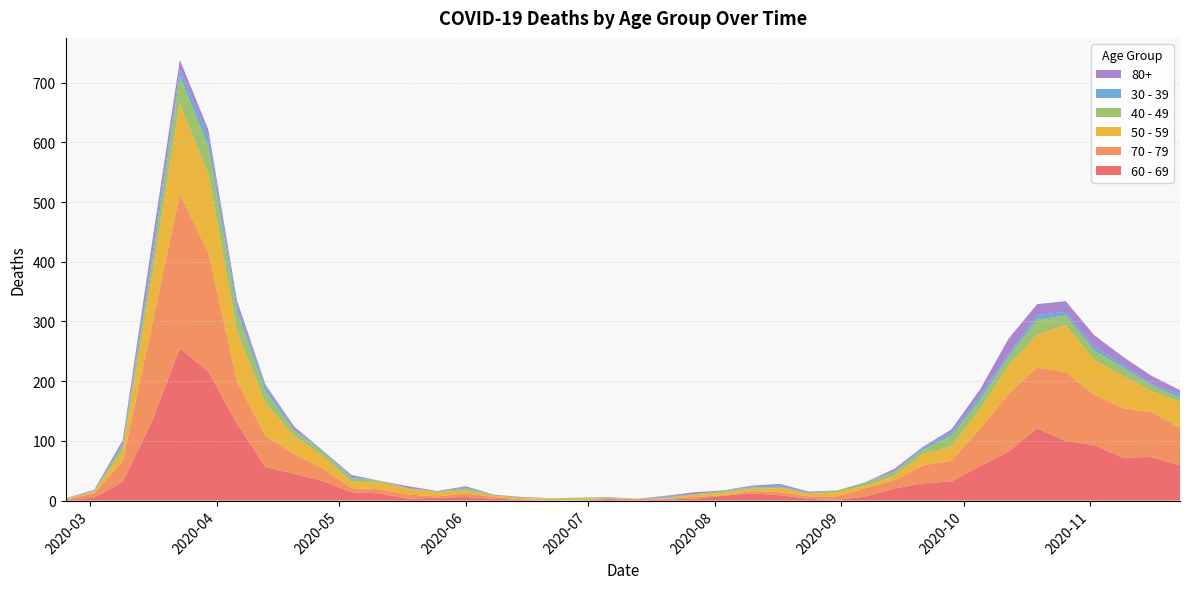

Reading right to left, what are all the values shown in this chart?

60 - 69: 2020-11-23=59	2020-11-16=73	2020-11-09=72	2020-11-02=93	2020-10-26=100	2020-10-19=121	2020-10-12=82	2020-10-05=58	2020-09-28=32	2020-09-21=29	2020-09-14=20	2020-09-07=7	2020-08-31=1	2020-08-24=3	2020-08-17=9	2020-08-10=12	2020-08-03=8	2020-07-27=3	2020-07-20=2	2020-07-13=0	2020-07-06=3	2020-06-29=0	2020-06-22=0	2020-06-15=1	2020-06-08=3	2020-06-01=6	2020-05-25=5	2020-05-18=3	2020-05-11=12	2020-05-04=14	2020-04-27=33	2020-04-20=45	2020-04-13=56	2020-04-06=129	2020-03-30=216	2020-03-23=255	2020-03-16=130	2020-03-09=31	2020-03-02=5	2020-02-24=1
70 - 79: 2020-11-23=63	2020-11-16=75	2020-11-09=83	2020-11-02=84	2020-10-26=115	2020-10-19=102	2020-10-12=97	2020-10-05=62	2020-09-28=35	2020-09-21=30	2020-09-14=14	2020-09-07=14	2020-08-31=6	2020-08-24=4	2020-08-17=5	2020-08-10=4	2020-08-03=1	2020-07-27=3	2020-07-20=1	2020-07-13=3	2020-07-06=0	2020-06-29=0	2020-06-22=1	2020-06-15=1	2020-06-08=3	2020-06-01=6	2020-05-25=2	2020-05-18=7	2020-05-11=7	2020-05-04=7	2020-04-27=21	2020-04-20=33	2020-04-13=52	2020-04-06=71	2020-03-30=199	2020-03-23=259	2020-03-16=158	2020-03-09=35	2020-03-02=7	2020-02-24=1
50 - 59: 2020-11-23=43	2020-11-16=35	2020-11-09=54	2020-11-02=58	2020-10-26=79	2020-10-19=55	2020-10-12=47	2020-10-05=33	2020-09-28=24	2020-09-21=19	2020-09-14=7	2020-09-07=4	2020-08-31=7	2020-08-24=4	2020-08-17=7	2020-08-10=4	2020-08-03=4	2020-07-27=3	2020-07-20=1	2020-07-13=0	2020-07-06=1	2020-06-29=3	2020-06-22=2	2020-06-15=2	2020-06-08=2	2020-06-01=5	2020-05-25=7	2020-05-18=10	2020-05-11=11	2020-05-04=11	2020-04-27=21	2020-04-20=30	2020-04-13=55	2020-04-06=83	2020-03-30=131	2020-03-23=151	2020-03-16=81	2020-03-09=17	2020-03-02=3	2020-02-24=1
40 - 49: 2020-11-23=7	2020-11-16=10	2020-11-09=14	2020-11-02=16	2020-10-26=16	2020-10-19=25	2020-10-12=15	2020-10-05=15	2020-09-28=18	2020-09-21=7	2020-09-14=7	2020-09-07=5	2020-08-31=3	2020-08-24=2	2020-08-17=2	2020-08-10=2	2020-08-03=3	2020-07-27=2	2020-07-20=1	2020-07-13=0	2020-07-06=1	2020-06-29=2	2020-06-22=1	2020-06-15=1	2020-06-08=2	2020-06-01=3	2020-05-25=1	2020-05-18=0	2020-05-11=3	2020-05-04=6	2020-04-27=7	2020-04-20=9	2020-04-13=20	2020-04-06=34	2020-03-30=47	2020-03-23=46	2020-03-16=21	2020-03-09=9	2020-03-02=1	2020-02-24=1
30 - 39: 2020-11-23=7	2020-11-16=2	2020-11-09=5	2020-11-02=7	2020-10-26=6	2020-10-19=8	2020-10-12=5	2020-10-05=7	2020-09-28=5	2020-09-21=4	2020-09-14=1	2020-09-07=1	2020-08-31=0	2020-08-24=0	2020-08-17=2	2020-08-10=2	2020-08-03=0	2020-07-27=0	2020-07-20=2	2020-07-13=0	2020-07-06=1	2020-06-29=0	2020-06-22=0	2020-06-15=0	2020-06-08=0	2020-06-01=2	2020-05-25=0	2020-05-18=1	2020-05-11=0	2020-05-04=2	2020-04-27=2	2020-04-20=2	2020-04-13=9	2020-04-06=10	2020-03-30=17	2020-03-23=12	2020-03-16=12	2020-03-09=3	2020-03-02=1	2020-02-24=0
80+: 2020-11-23=6	2020-11-16=14	2020-11-09=13	2020-11-02=19	2020-10-26=18	2020-10-19=18	2020-10-12=25	2020-10-05=11	2020-09-28=5	2020-09-21=1	2020-09-14=4	2020-09-07=0	2020-08-31=0	2020-08-24=2	2020-08-17=3	2020-08-10=1	2020-08-03=1	2020-07-27=3	2020-07-20=1	2020-07-13=0	2020-07-06=0	2020-06-29=0	2020-06-22=0	2020-06-15=1	2020-06-08=0	2020-06-01=2	2020-05-25=1	2020-05-18=3	2020-05-11=0	2020-05-04=3	2020-04-27=0	2020-04-20=5	2020-04-13=2	2020-04-06=8	2020-03-30=11	2020-03-23=15	2020-03-16=21	2020-03-09=6	2020-03-02=1	2020-02-24=0